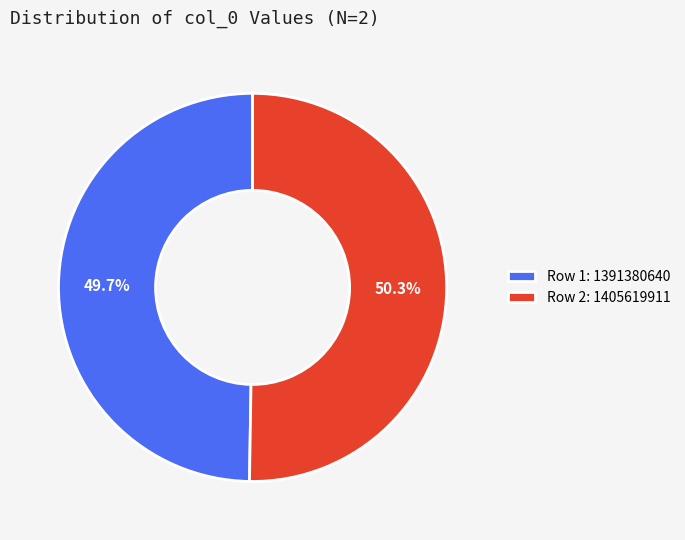

Count the number of slices in the pie.

2